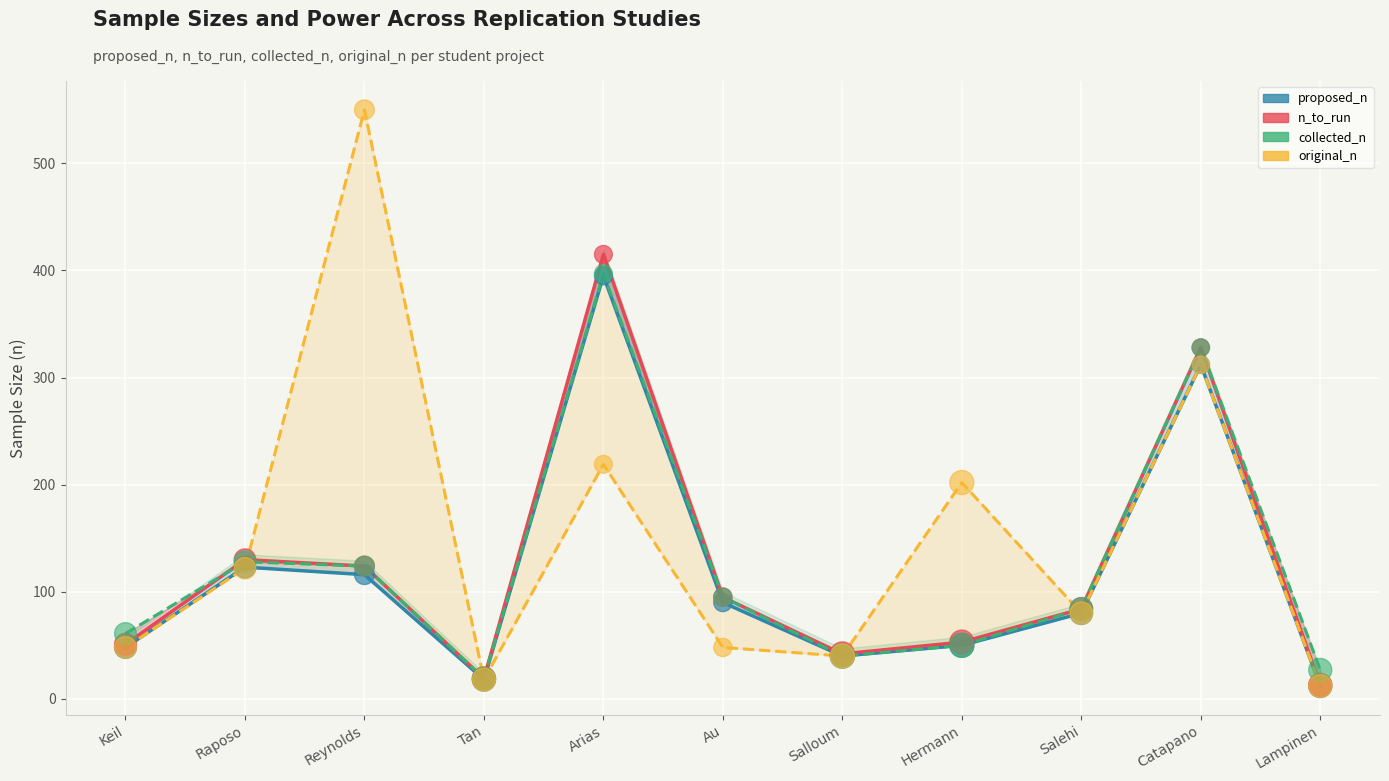

What are all the series names shown in the legend?

proposed_n, n_to_run, collected_n, original_n